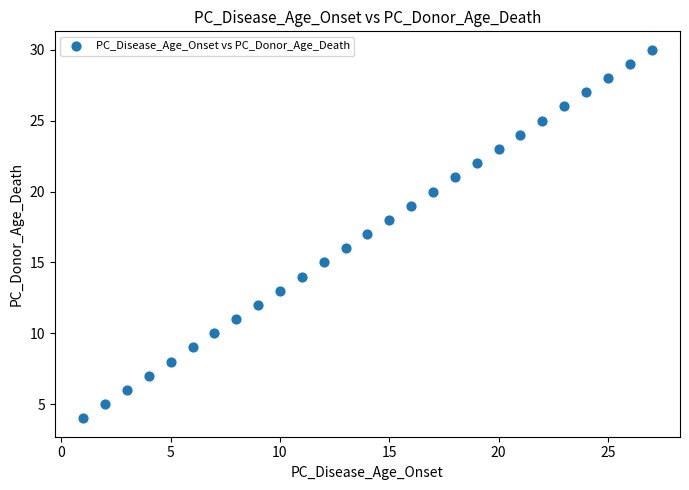

What is the range of X values (max minus min)?

26